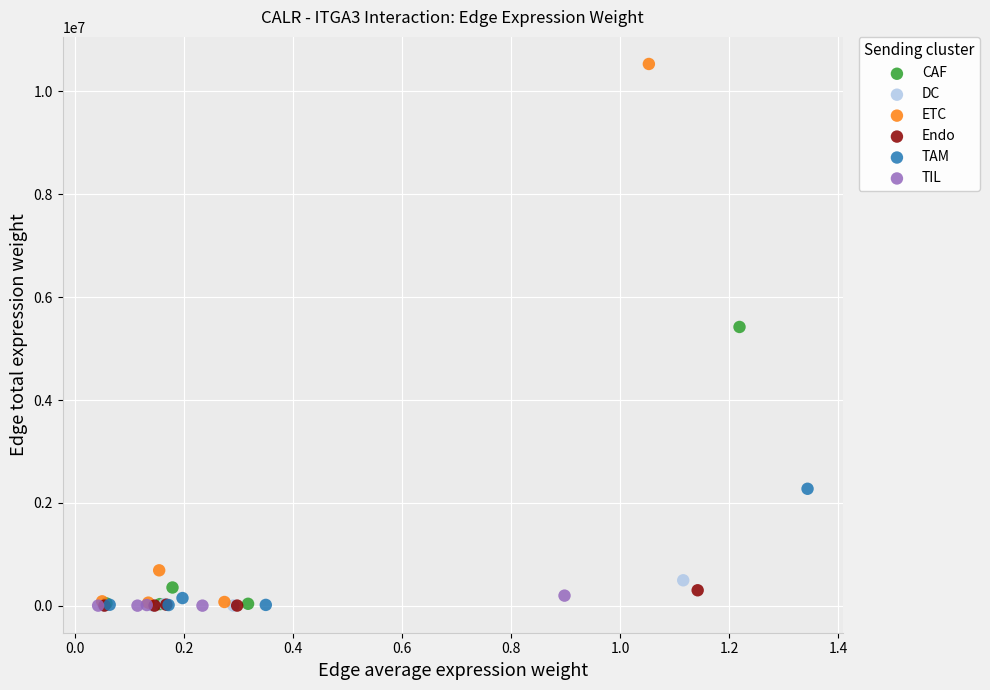

Which series reaches the maximum Y coordinate?

ETC